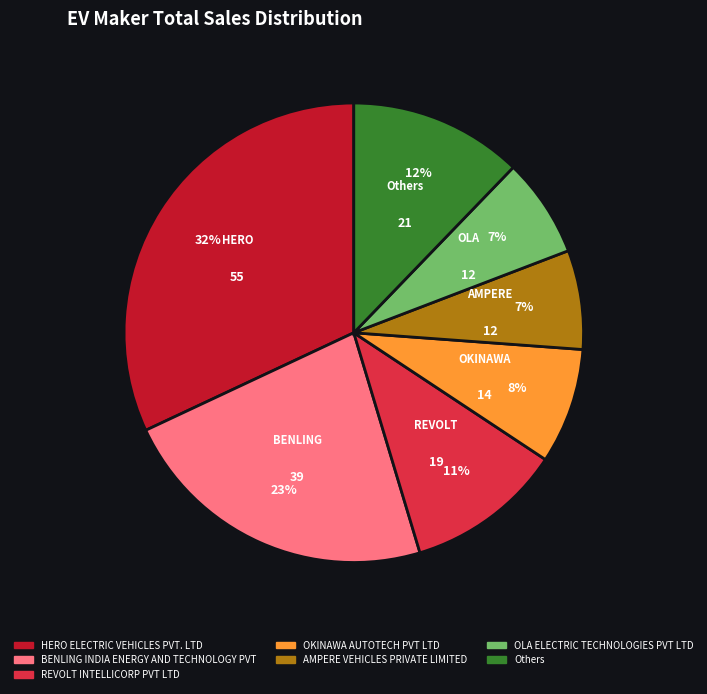

True or false: REVOLT INTELLICORP PVT LTD accounts for 11% of the total.

True